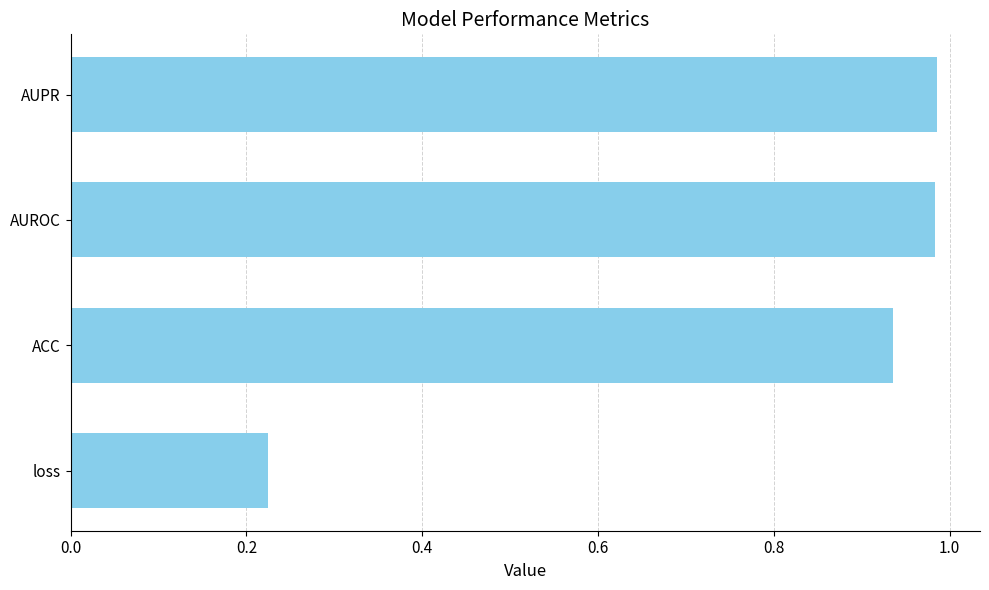

Is it true that the value at AUROC is 1.5?

False